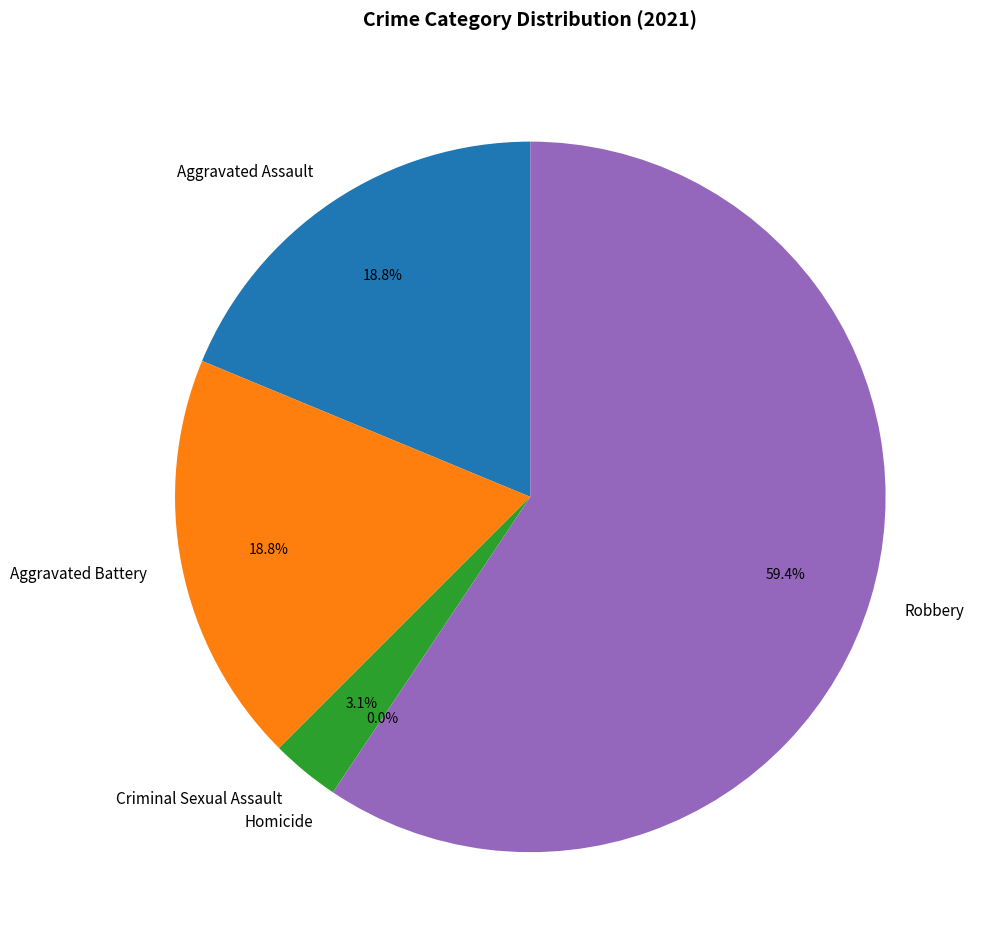

What is the change in value from Aggravated Assault to Robbery?

+13